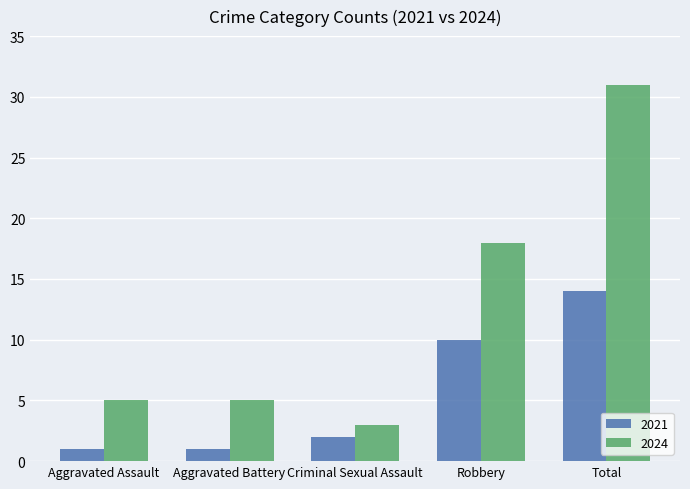

At which category is the sum across all series the highest?

Total